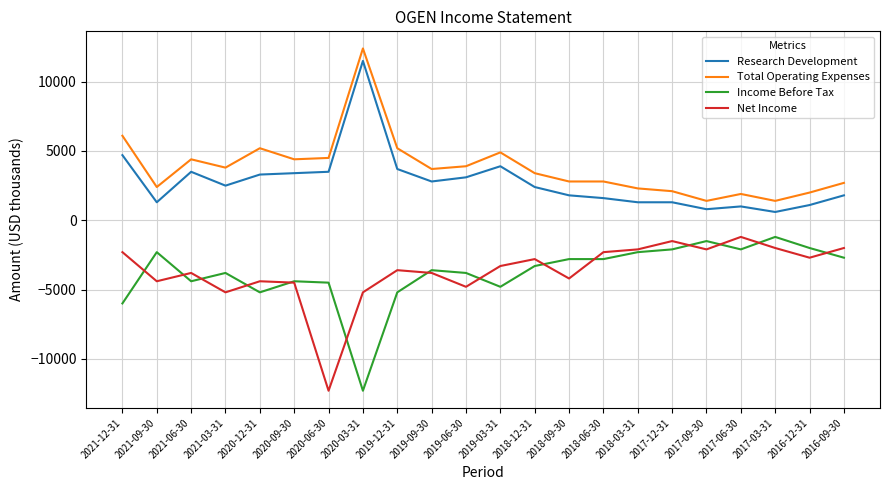

True or false: Total Operating Expenses has a value of 3800 at 2021-03-31.

True